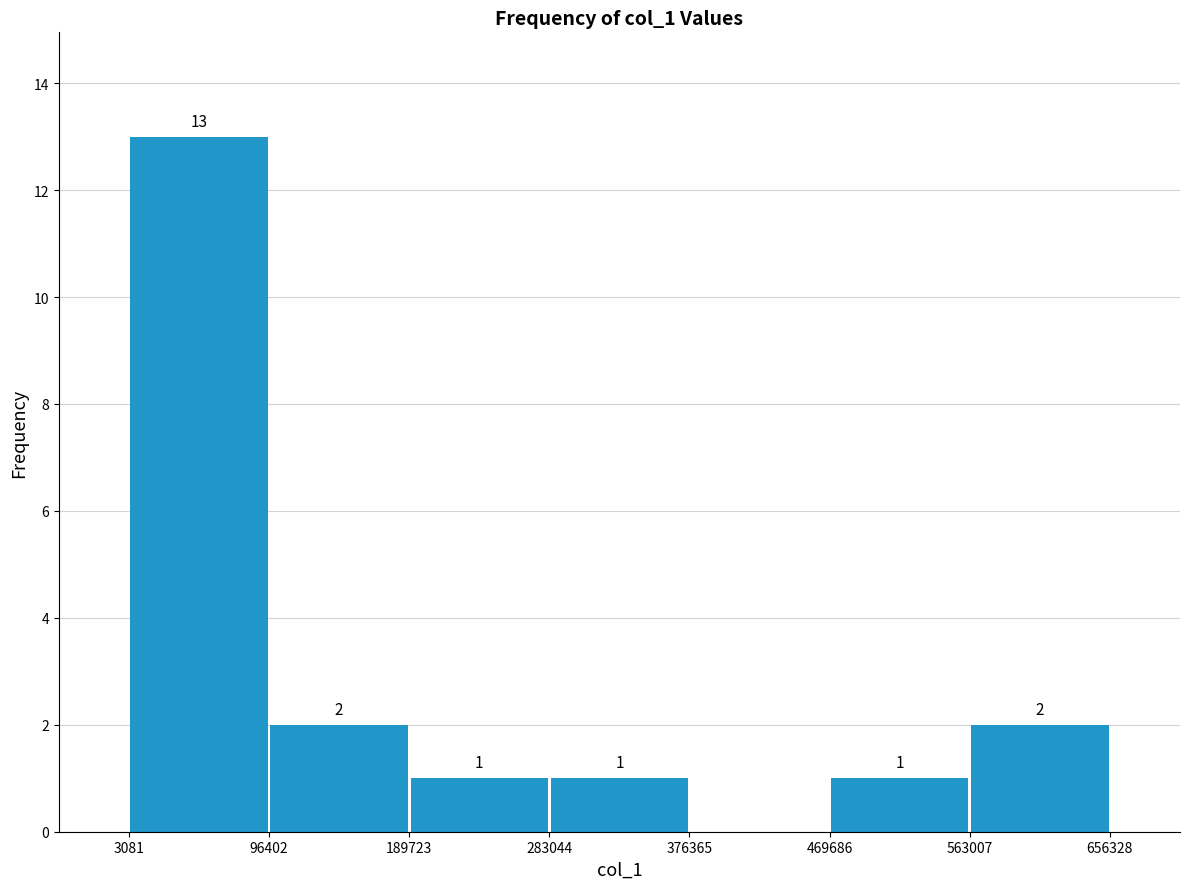

Over which range of the x-axis is the bar tallest?

3081 to 96402